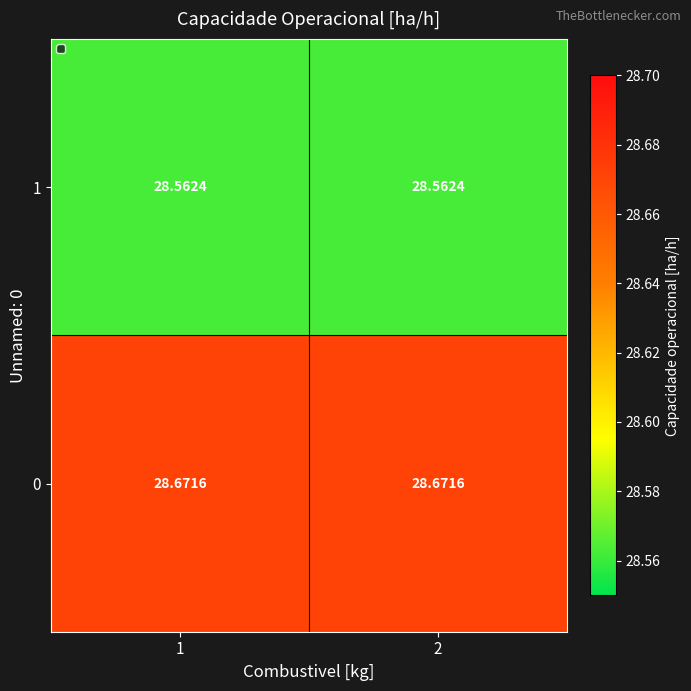

Count the number of categories in the chart.

2